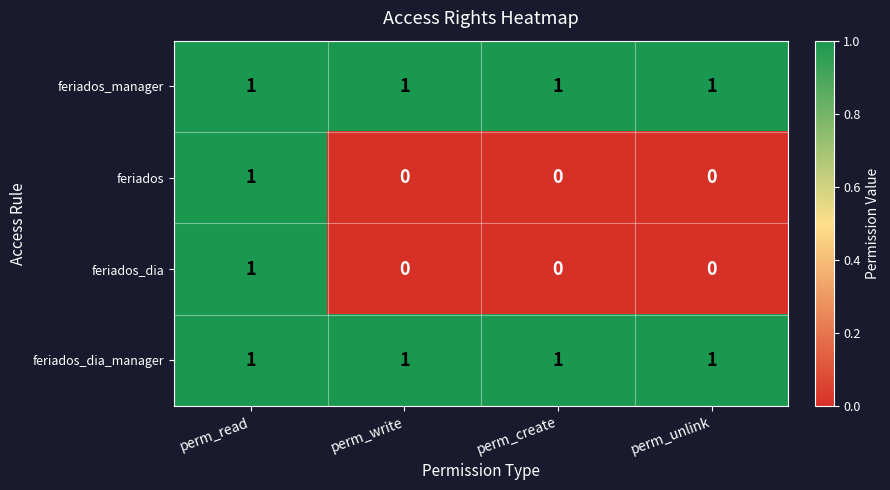

What is the spread (max minus min) of values at perm_create?

1